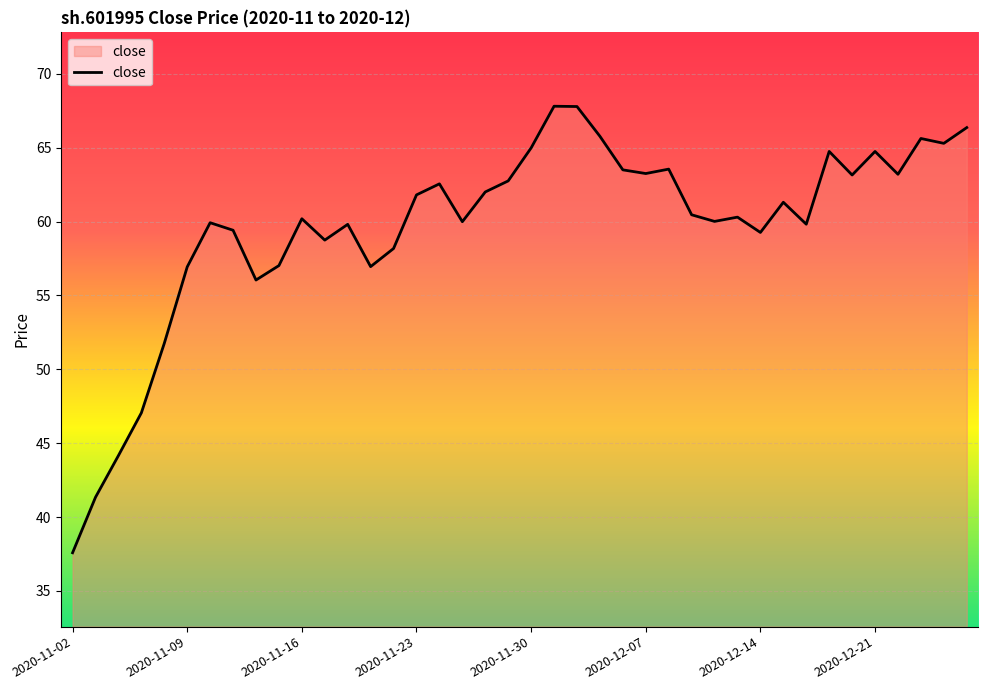

What is the difference between the maximum and minimum values?

30.2